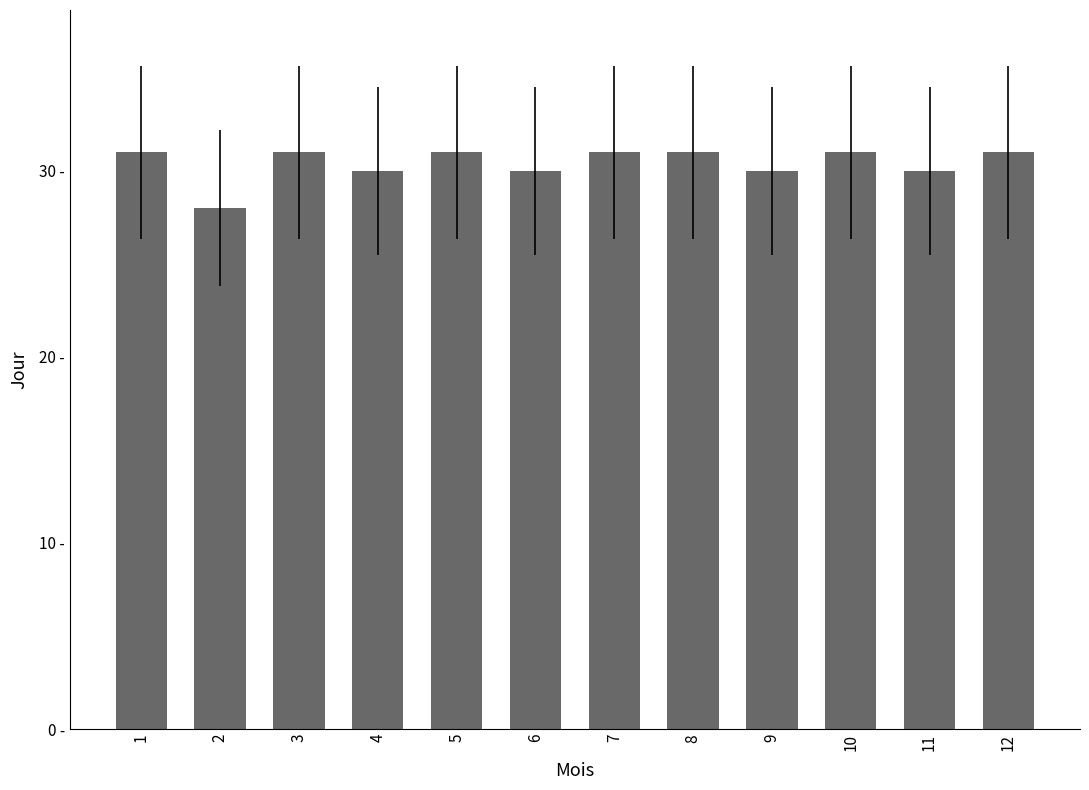

At which label is the value closest to 29?

2